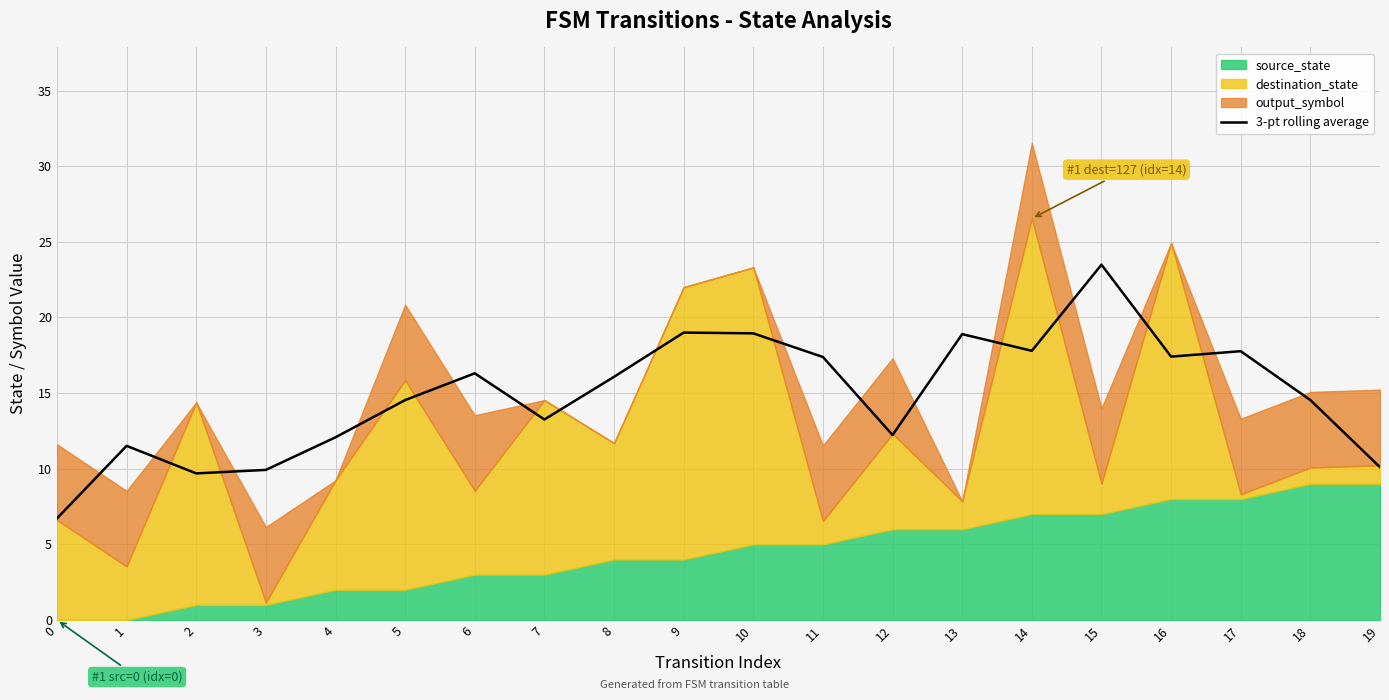

How many data points does each series have?

20